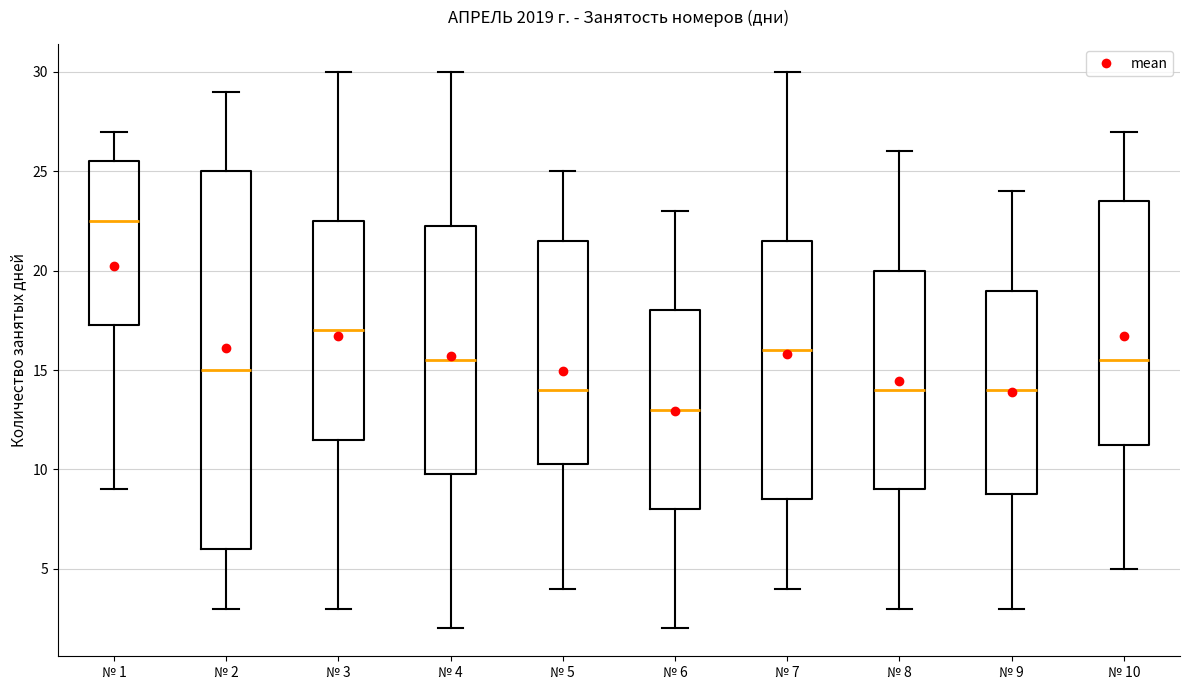

Reading left to right, transcribe this box plot: for each box, give where its median line is, the range the box spans, and where its two whiskers end, as read against the y-axis. The values are not printed on the chart, so give them approximately, as read against the axis.

№ 1: median 22.5, box 17.5 to 25.5, whiskers 9.0 to 27.0
№ 2: median 15.0, box 6.0 to 25.0, whiskers 3.0 to 29.0
№ 3: median 17.0, box 11.5 to 22.5, whiskers 3.0 to 30.0
№ 4: median 15.5, box 10.0 to 22.5, whiskers 2.0 to 30.0
№ 5: median 14.0, box 10.5 to 21.5, whiskers 4.0 to 25.0
№ 6: median 13.0, box 8.0 to 18.0, whiskers 2.0 to 23.0
№ 7: median 16.0, box 8.5 to 21.5, whiskers 4.0 to 30.0
№ 8: median 14.0, box 9.0 to 20.0, whiskers 3.0 to 26.0
№ 9: median 14.0, box 9.0 to 19.0, whiskers 3.0 to 24.0
№ 10: median 15.5, box 11.5 to 23.5, whiskers 5.0 to 27.0